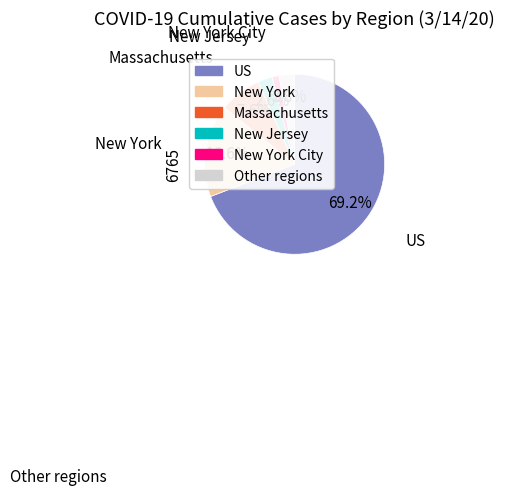

Between New York and US, which is larger?

US